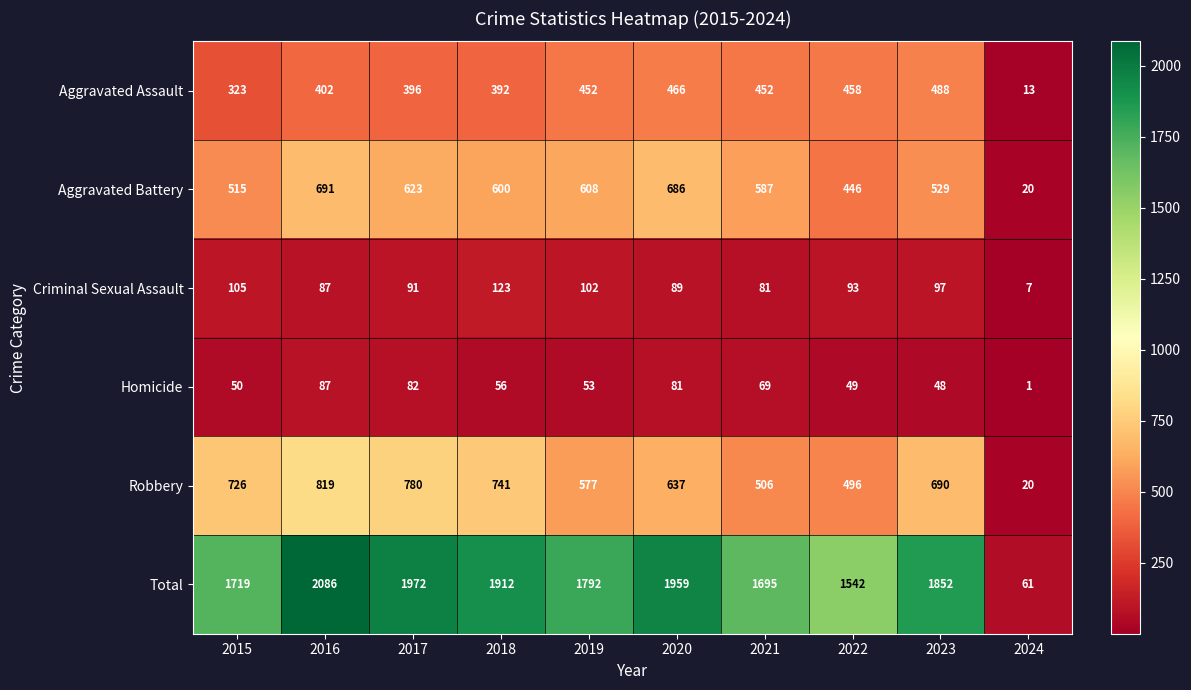

Which label corresponds to the smallest value in the chart?

2024